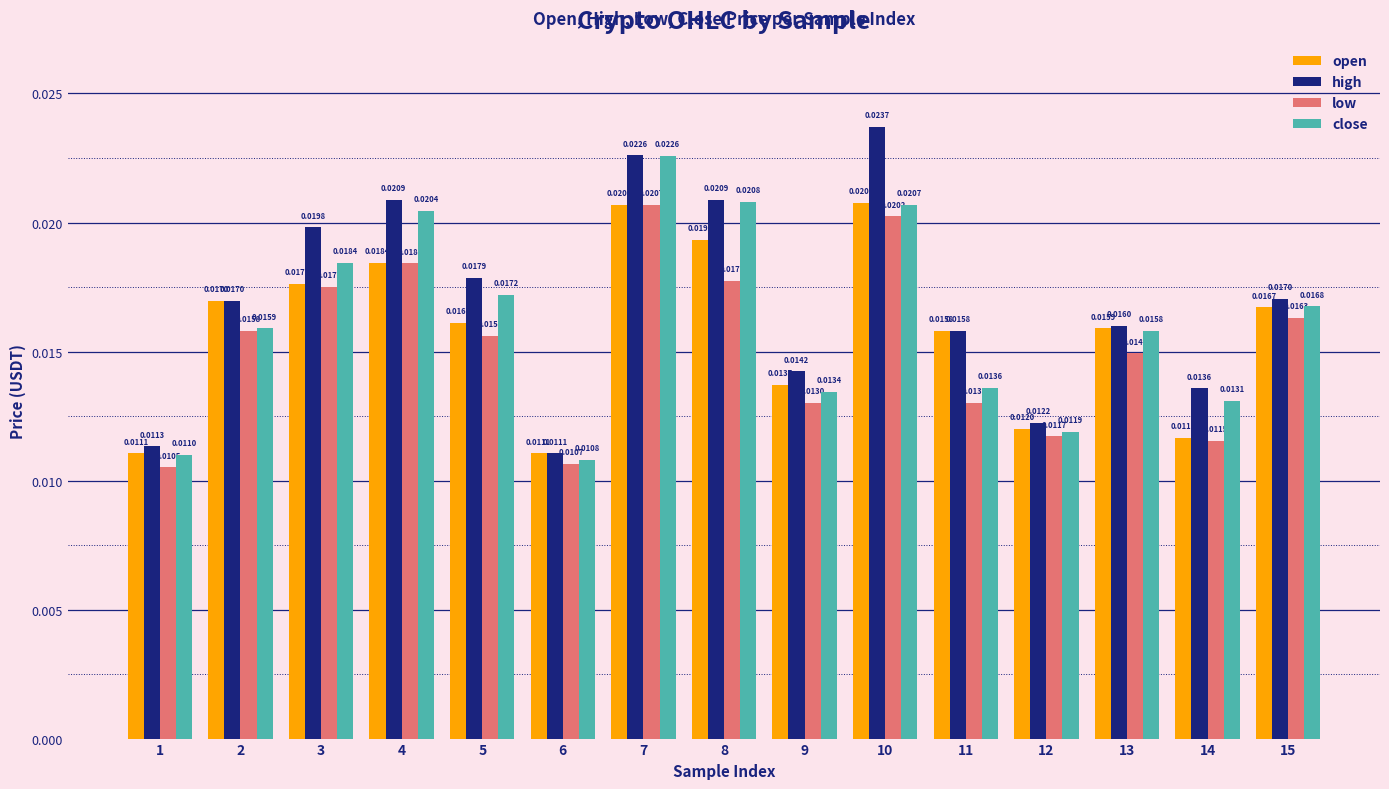

Is the value of low at 4 greater than the value of close at 5?

Yes